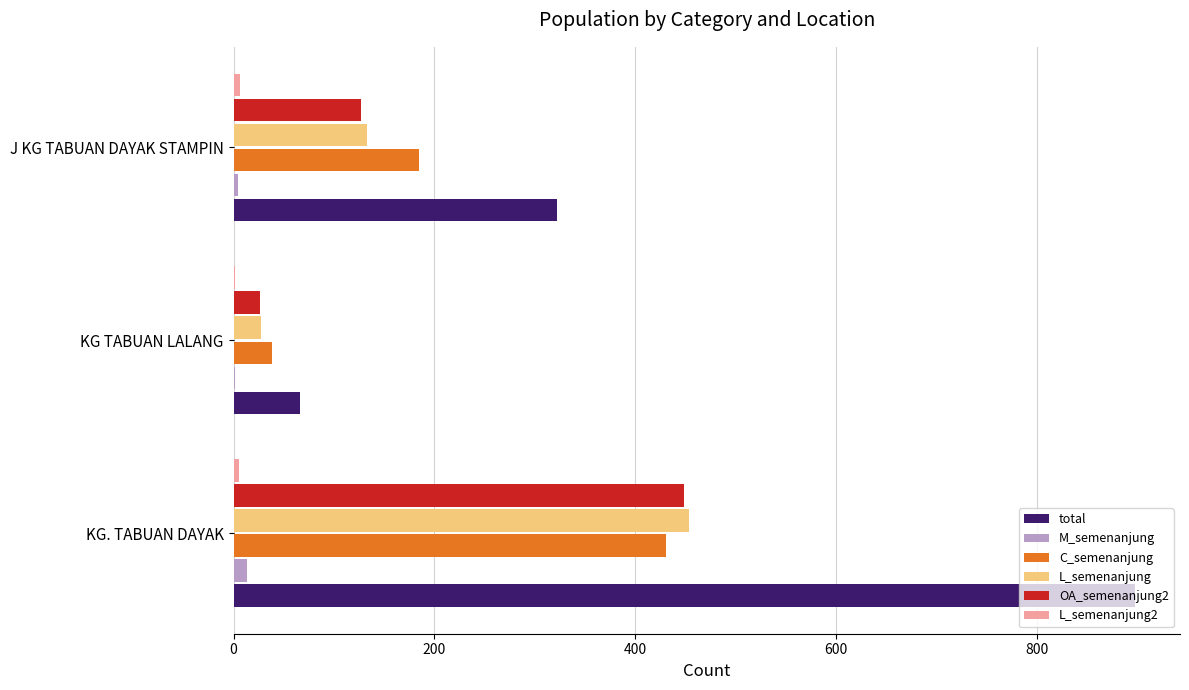

Count the number of data series in this chart.

6